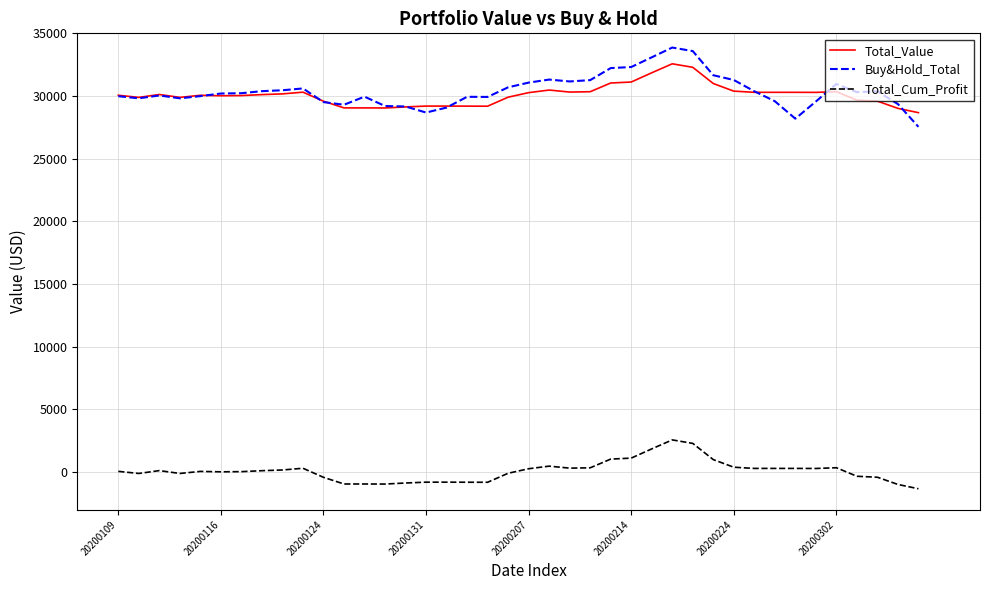

True or false: Total_Cum_Profit and Total_Value intersect in this chart.

False